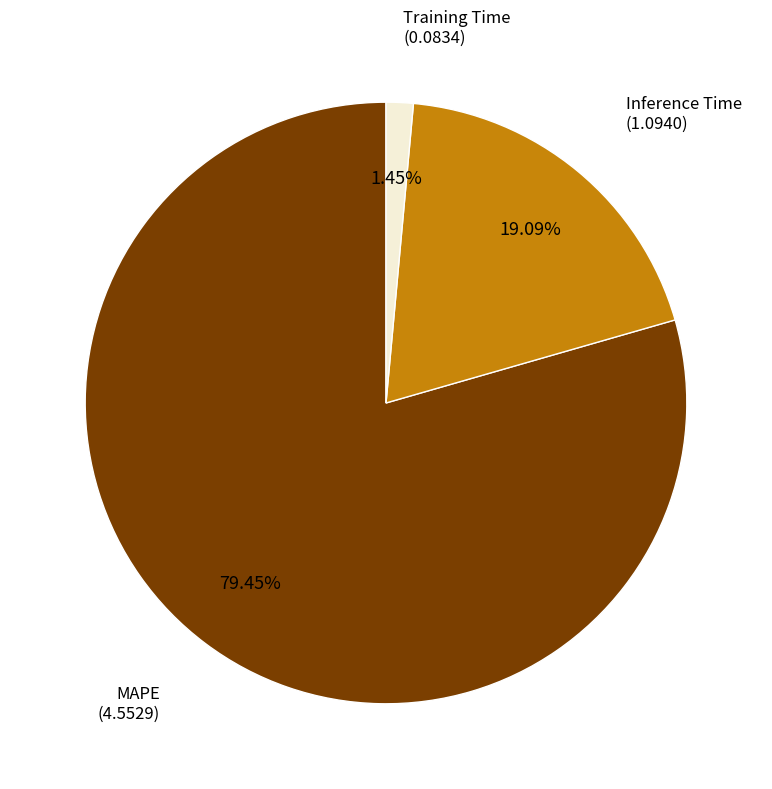

Is it true that MAPE is 85% of the pie?

False